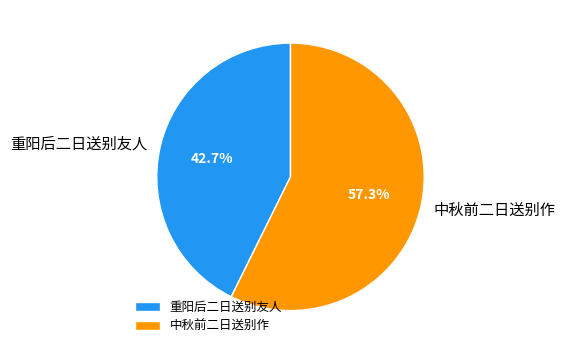

True or false: 中秋前二日送别作 accounts for 49% of the total.

False